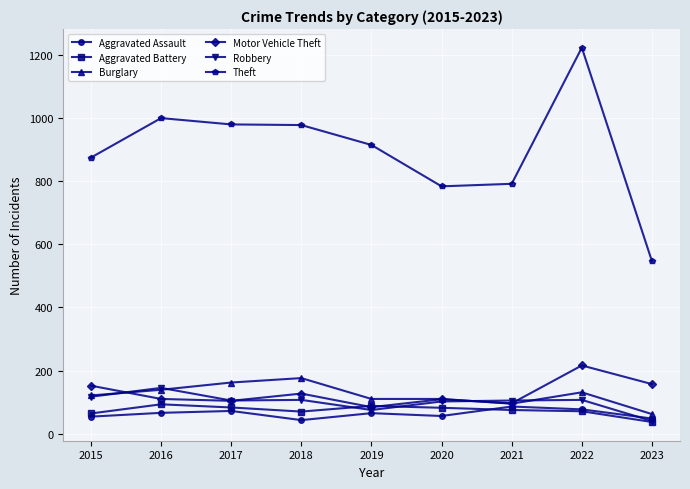

Read the Aggravated Assault value at 2017, to the nearest 10.

70